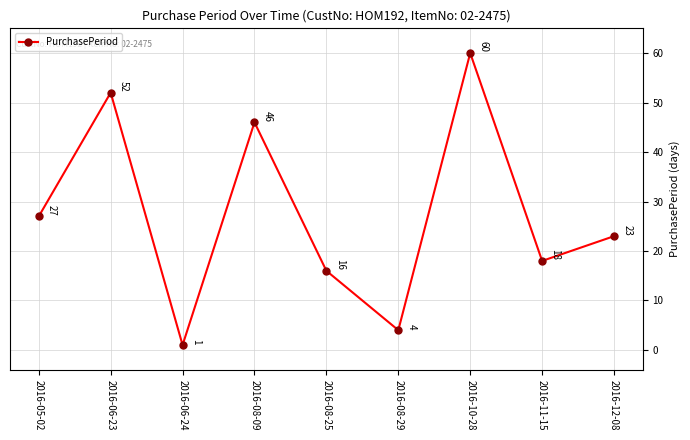

What is the change in value from 2016-05-02 to 2016-08-25?

-11